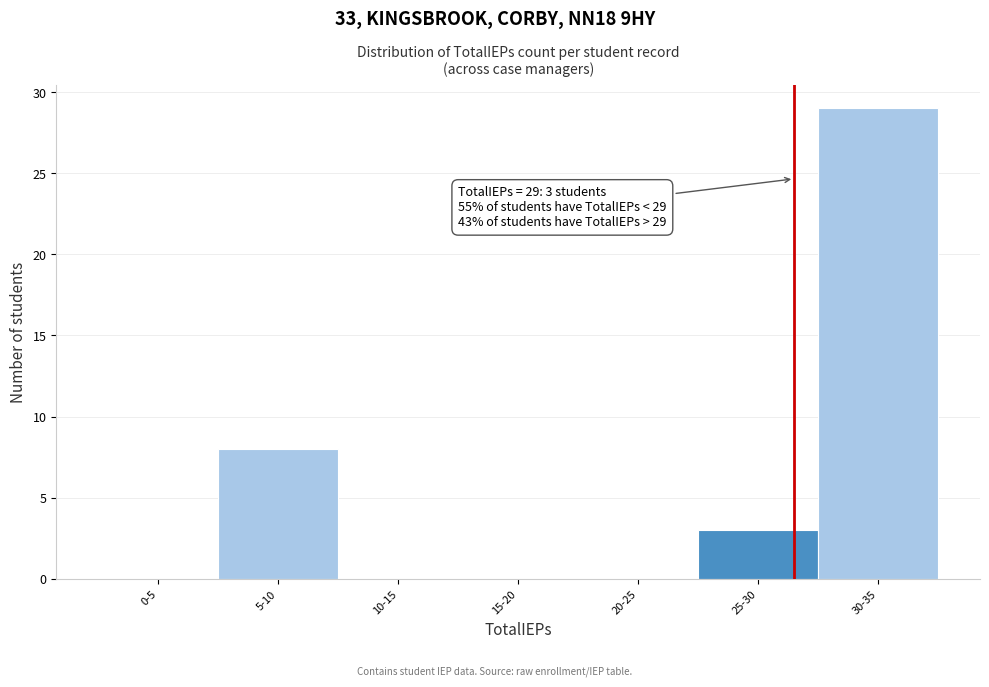

Reading left to right, extract all data points from this chart.

0-5=0	5-10=8	10-15=0	15-20=0	20-25=0	25-30=3	30-35=29